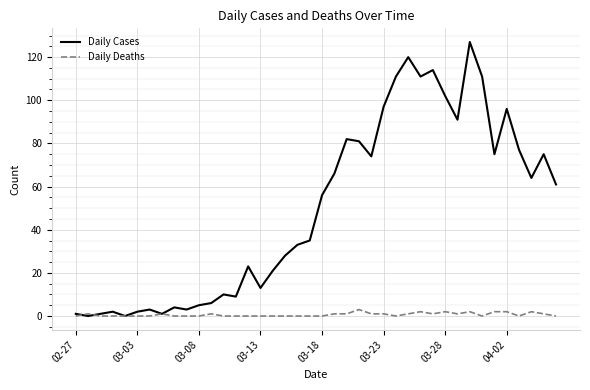

Which series has the largest total across all categories?

Daily Cases